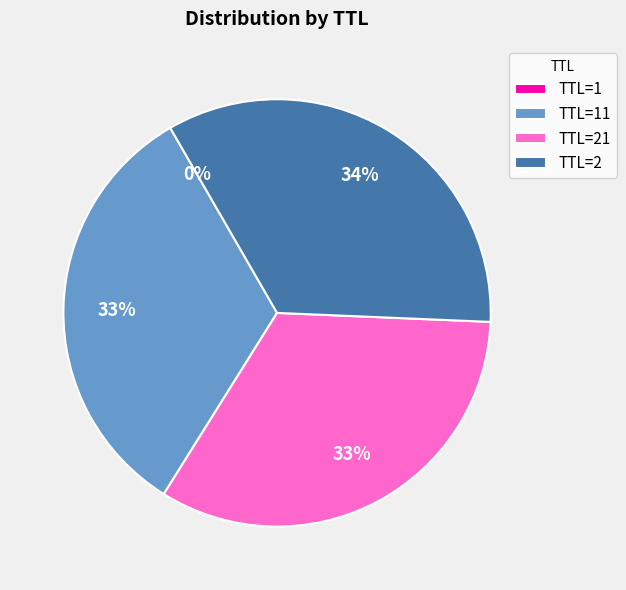

Does any single category account for the majority?

No